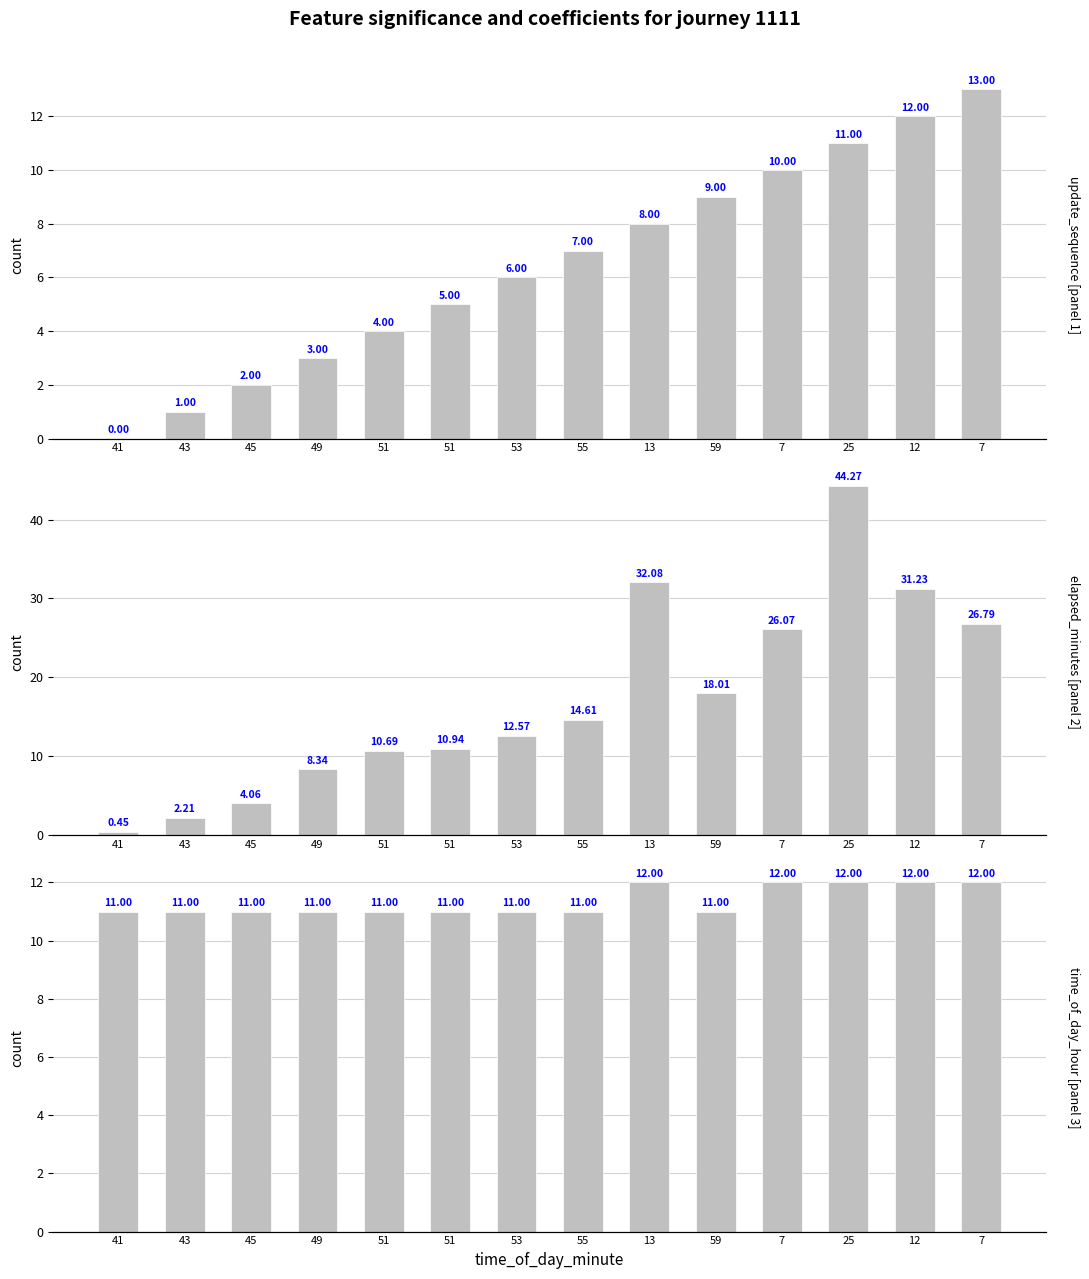

How many time_of_day_hour values are between 11 and 12?

14